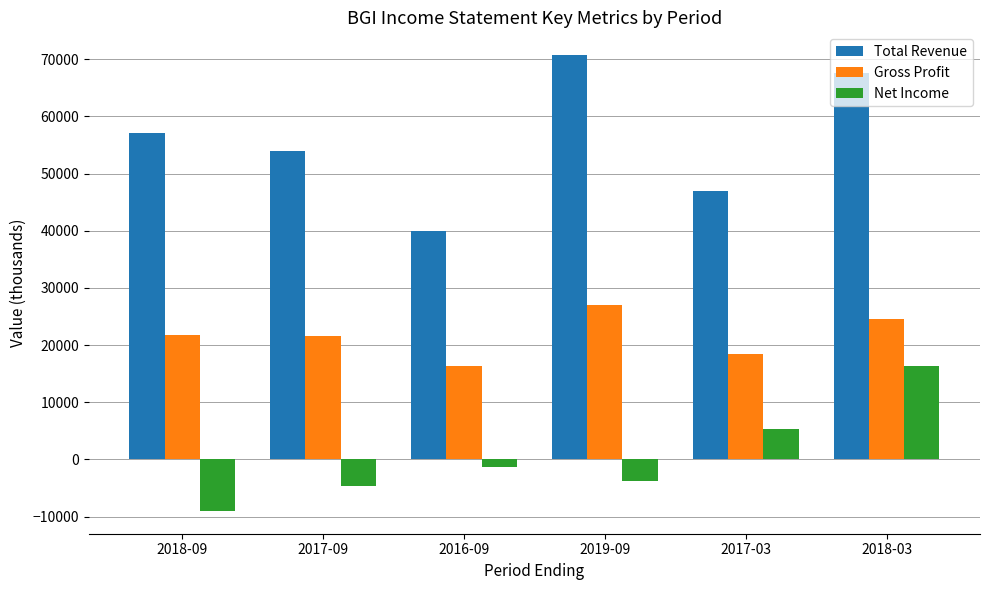

What is the spread (max minus min) of values at 2017-09?

58600